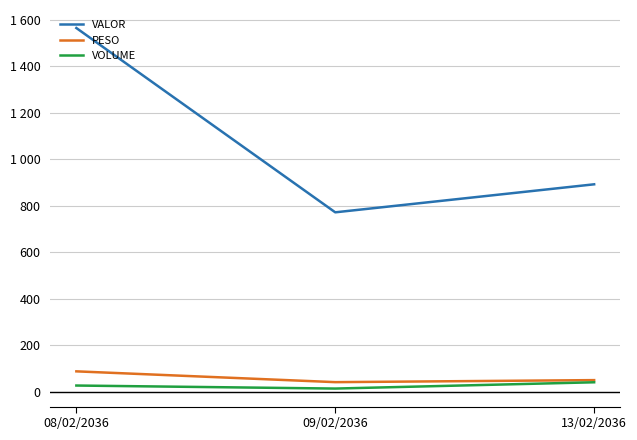

What is the total value across all series at 13/02/2036?

980.9